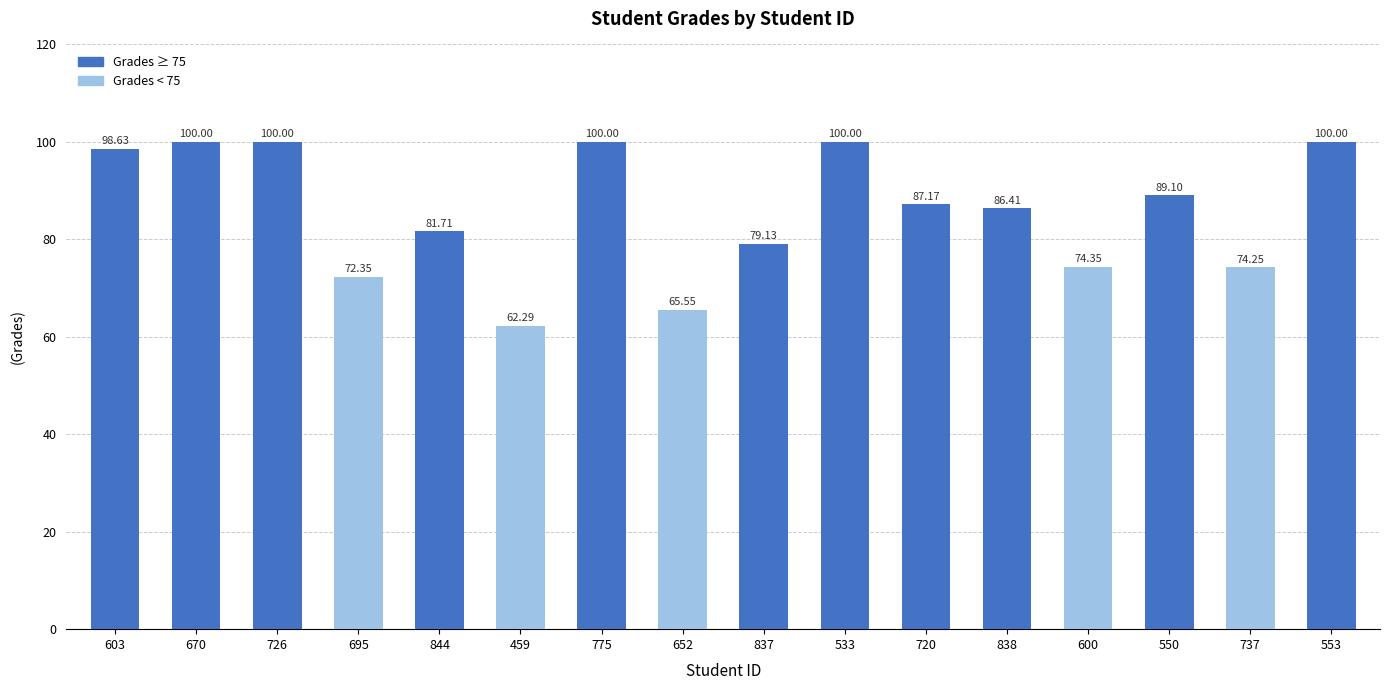

At which label does the data first exceed 87?

603